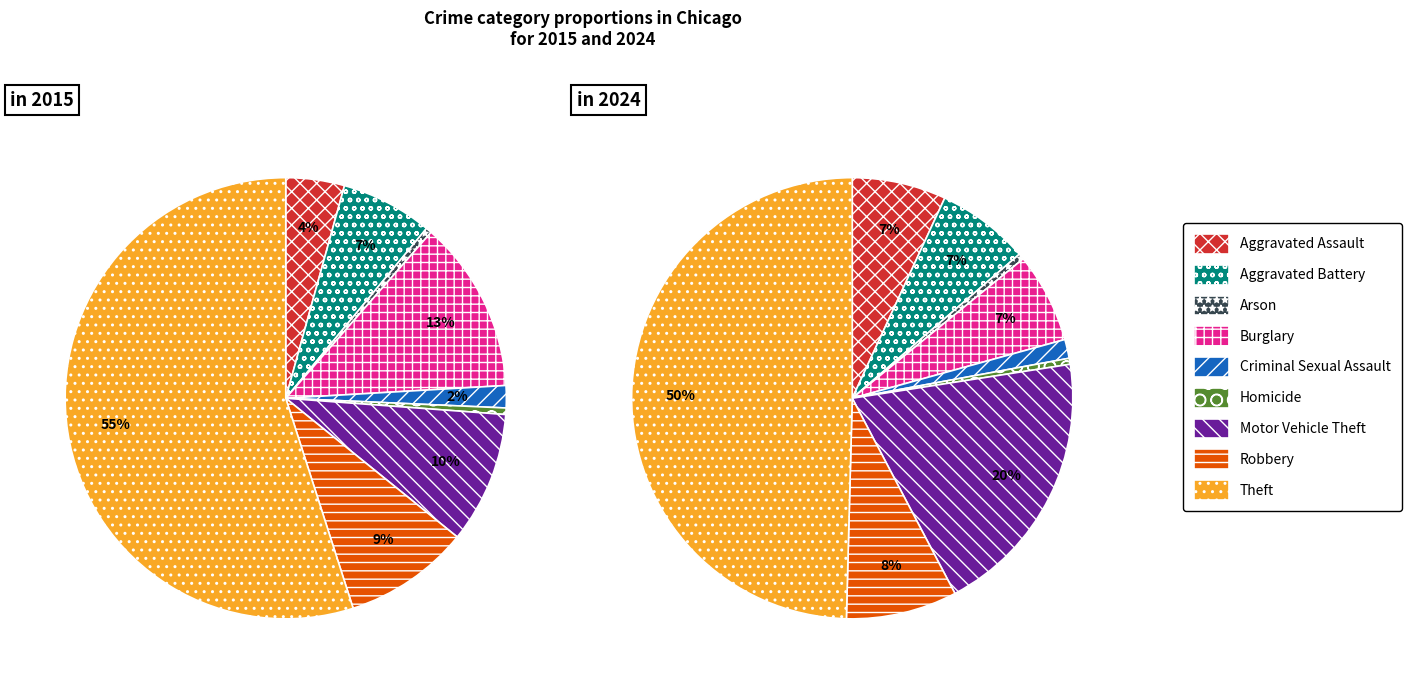

At 8, list the series in order from smallest to largest.

values_2024, values_2015